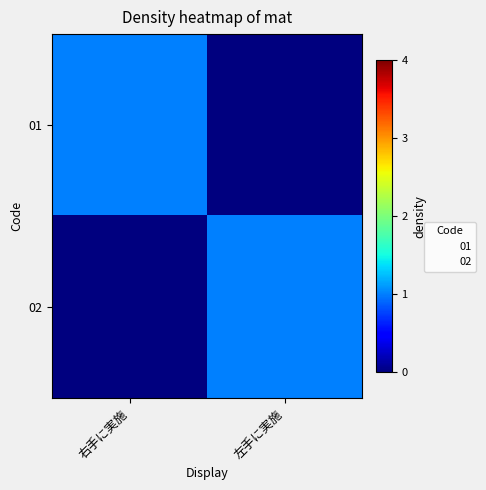

At which category is the sum across all series the highest?

右手に実施